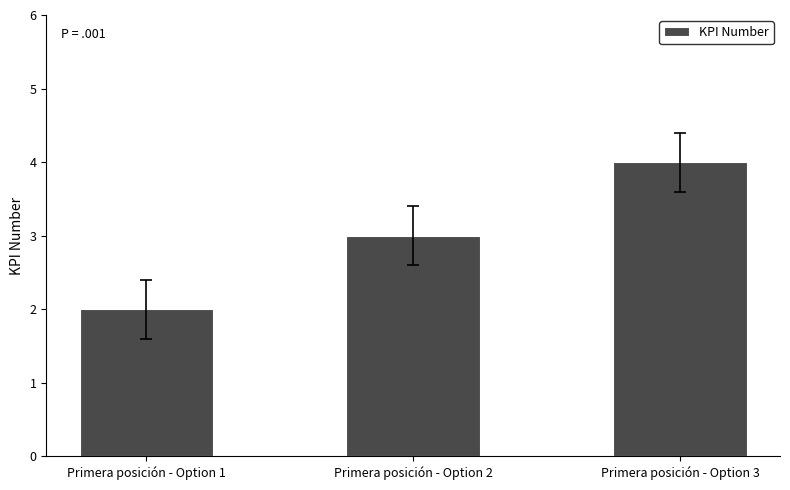

The chart shows a value of 1 at Primera posición - Option 1. True or false?

False